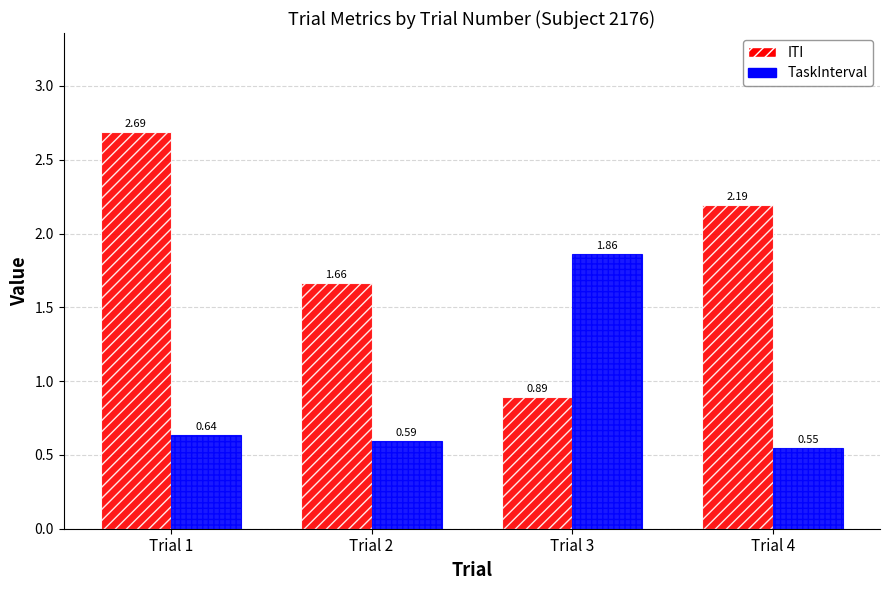

Is it true that ITI equals 2.2 at Trial 4?

True